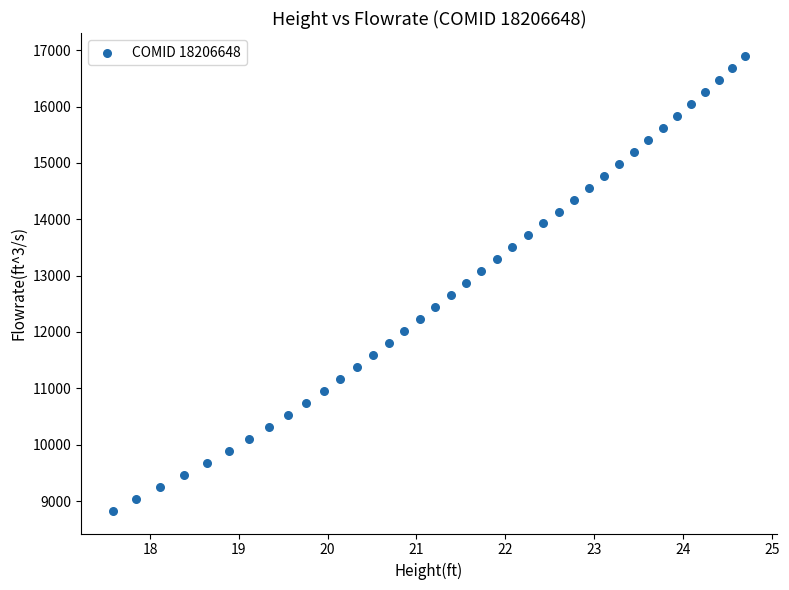

What is the range of X values (max minus min)?

7.1